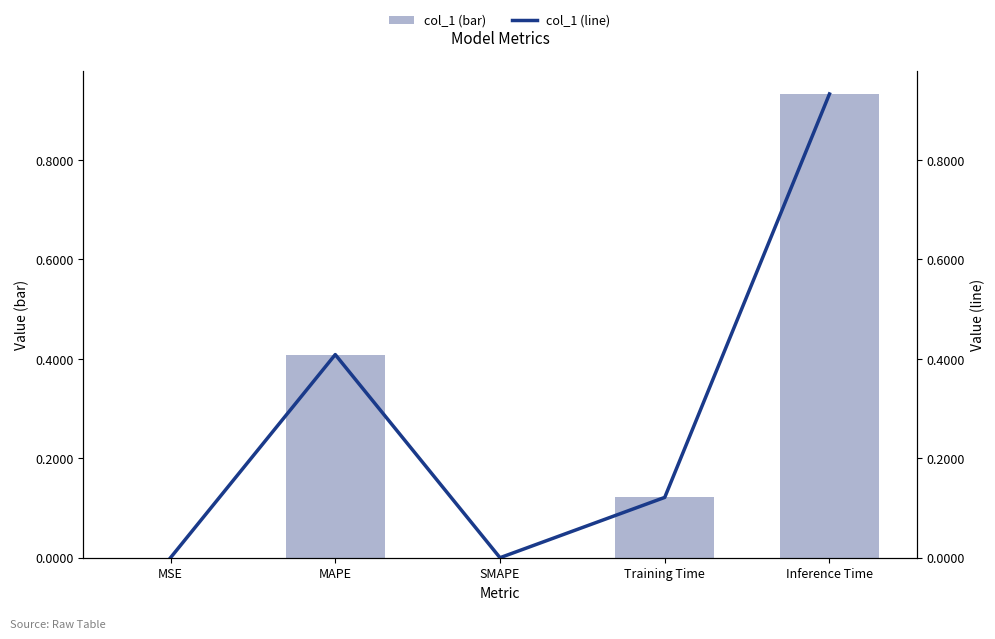

Is the value of col_1 (bar) at Inference Time greater than the value of col_1 (line) at SMAPE?

Yes